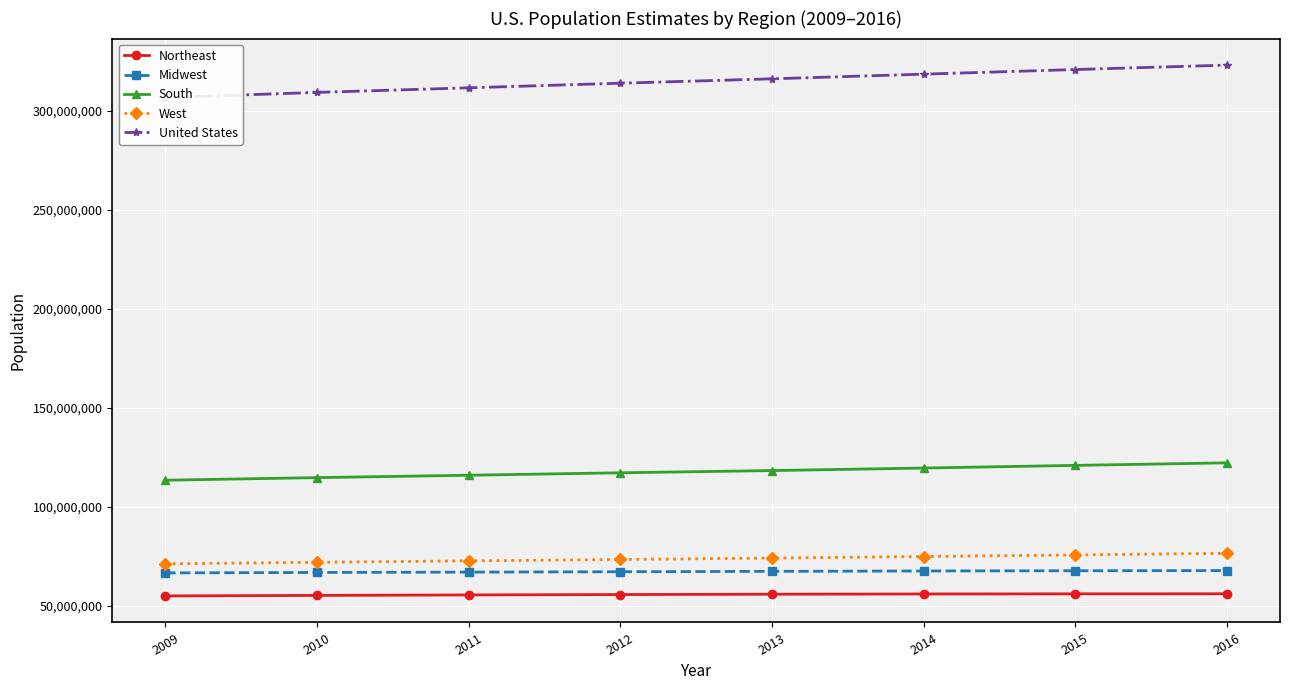

At which label does Midwest first exceed 67543948?

2014